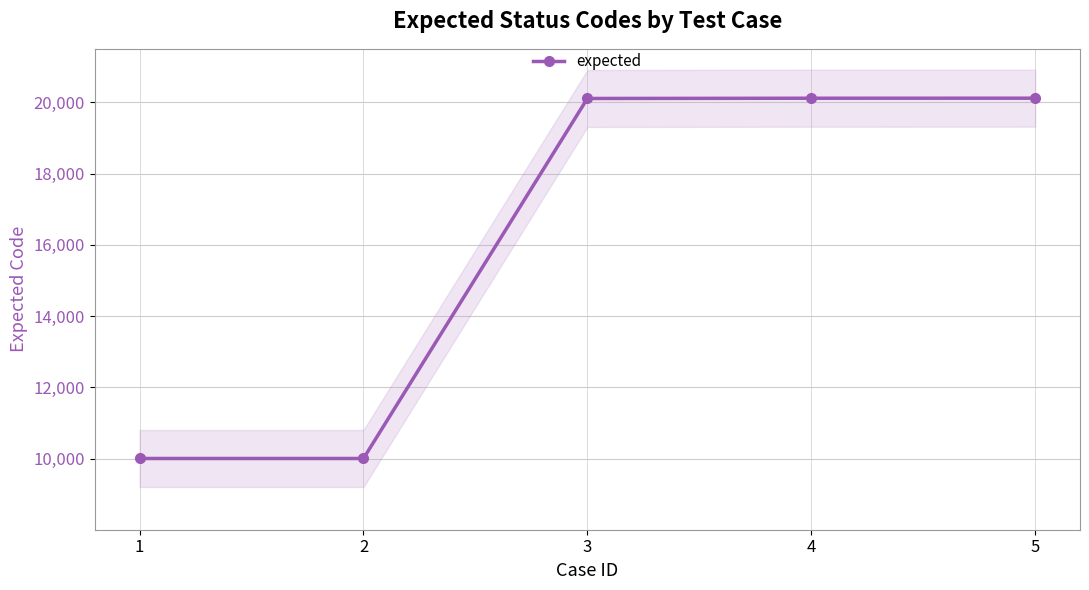

How many values are below 20109?

2